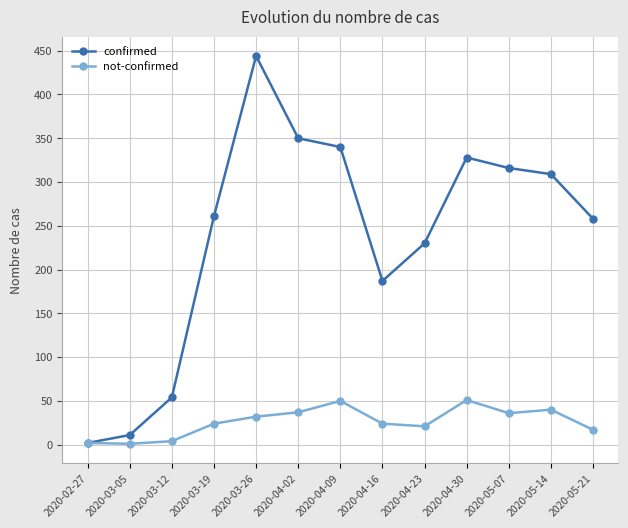

True or false: not-confirmed has more than 1 points higher than both neighbors.

True